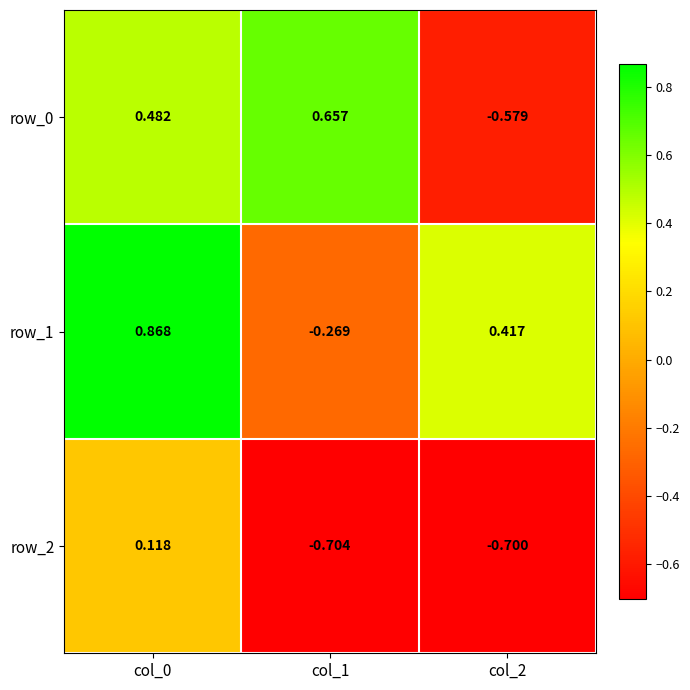

What is the spread (max minus min) of values at col_2?

1.1